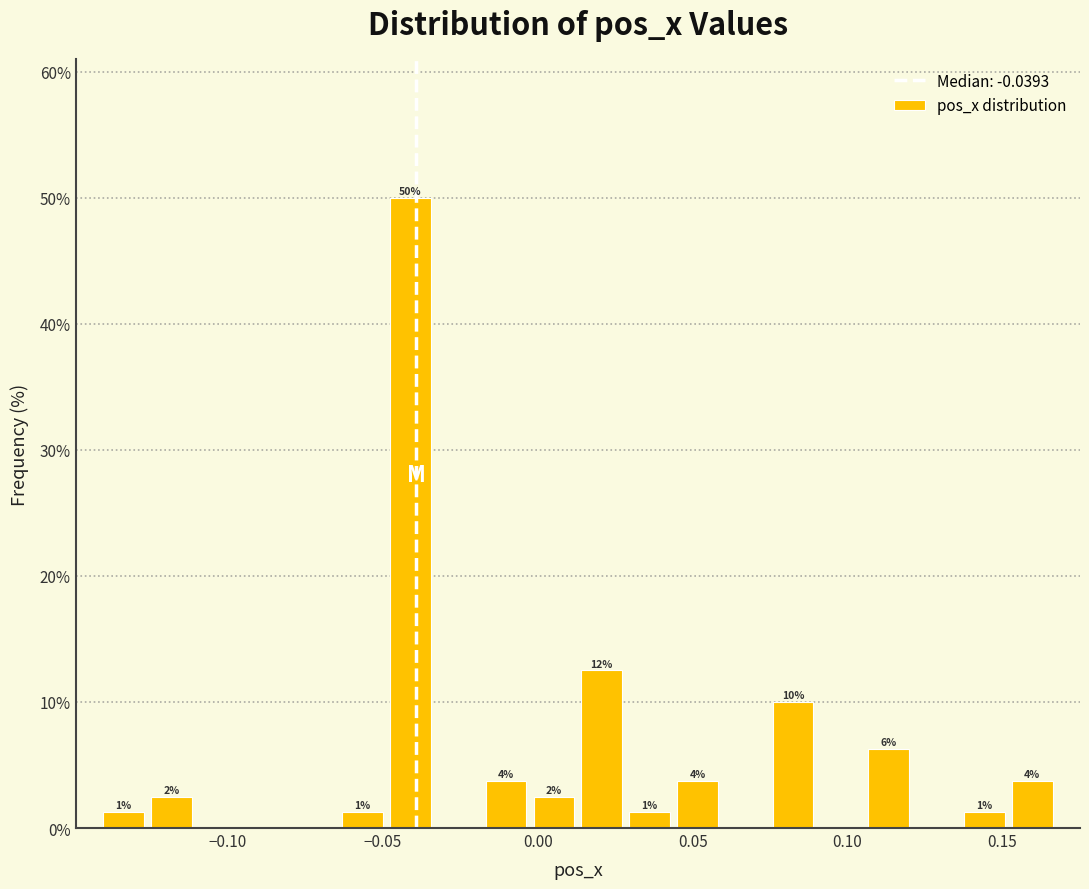

Read against the x-axis, roughly where is the centre of the tallest bar?

-0.040